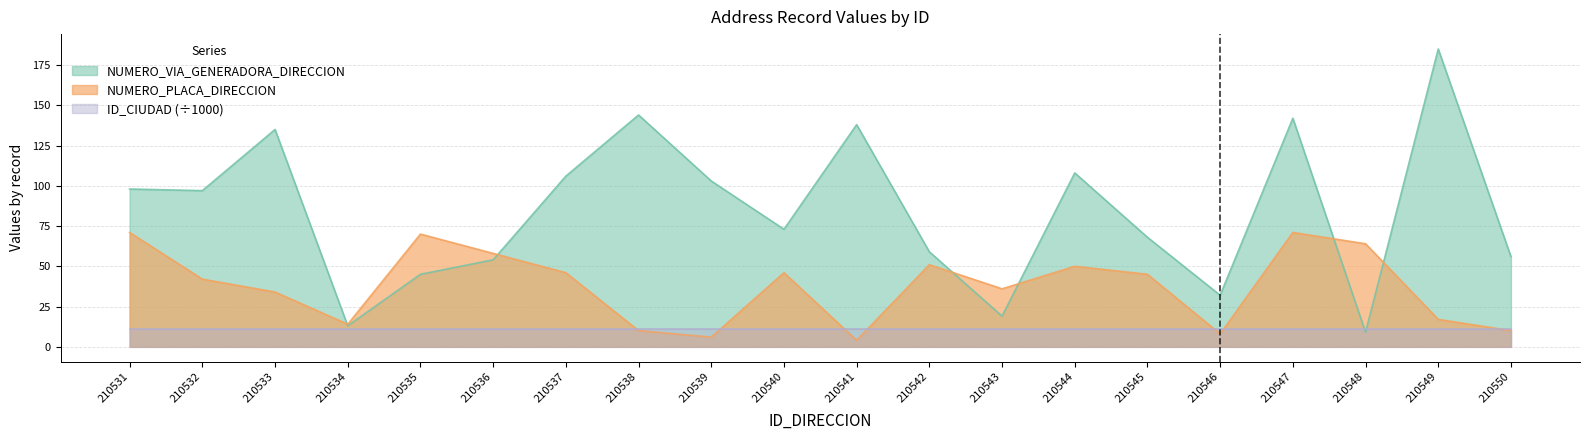

How many values in the NUMERO_PLACA_DIRECCION series are below 45?

10